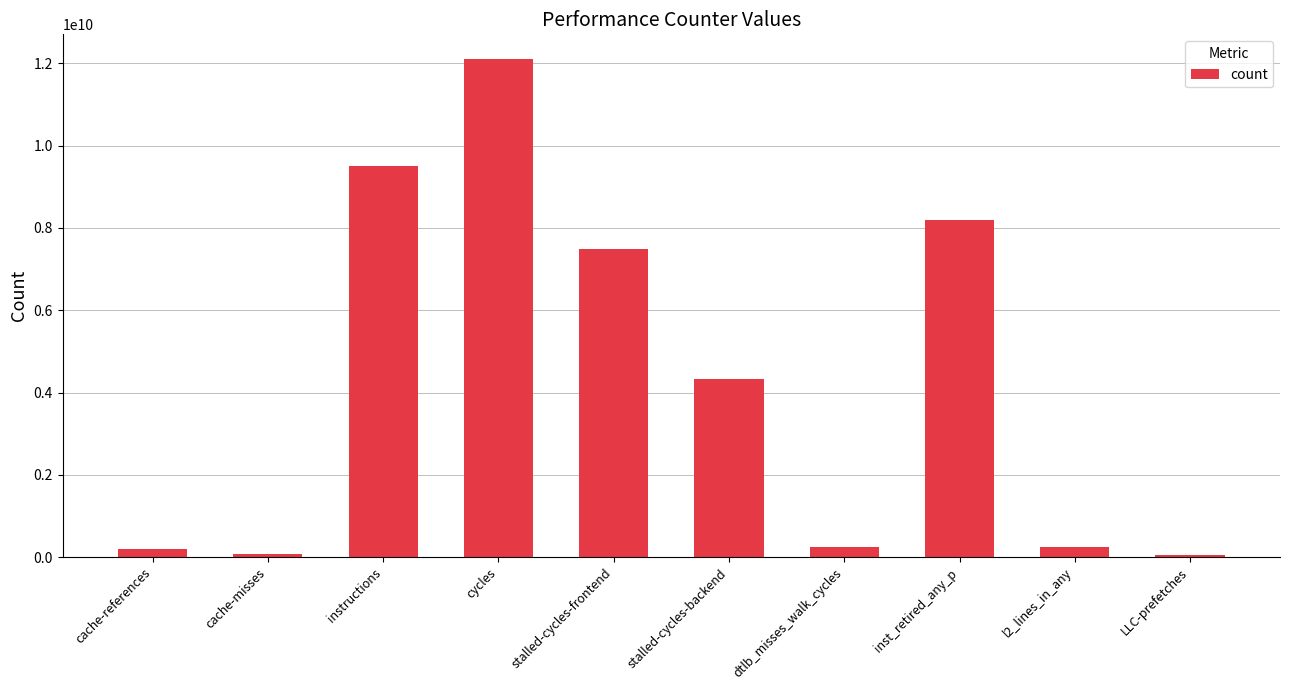

What is the approximate value at dtlb_misses_walk_cycles, to the nearest 100?

240855700